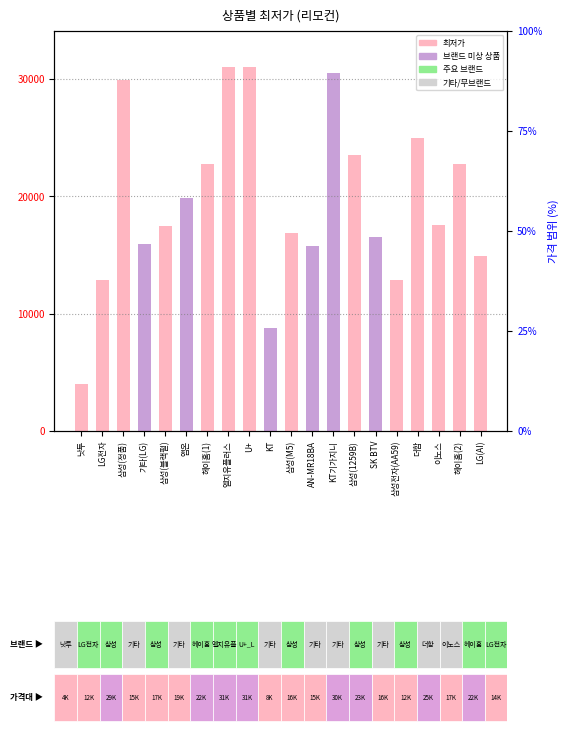

At which category does the chart reach its peak across all series?

엘지유플러스